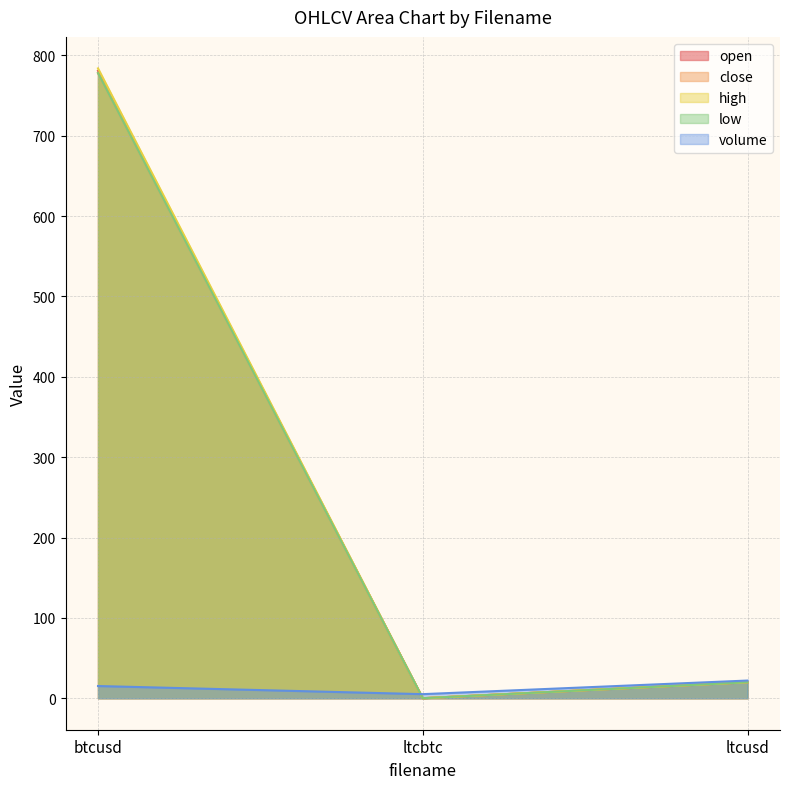

How many data points does each series have?

3